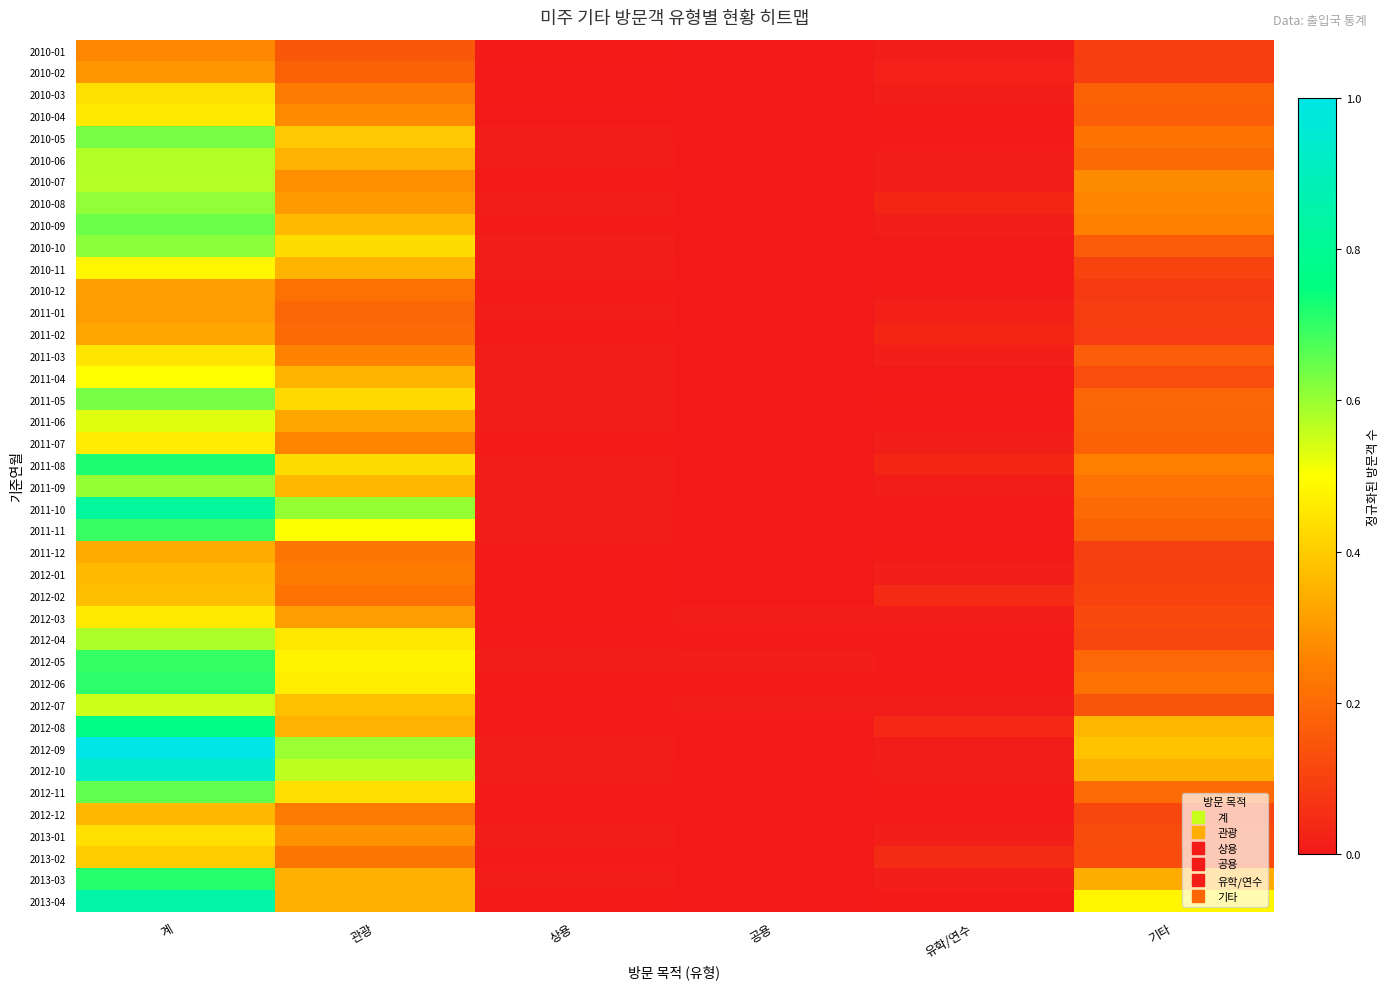

At how many categories does at least one series exceed 0?

6